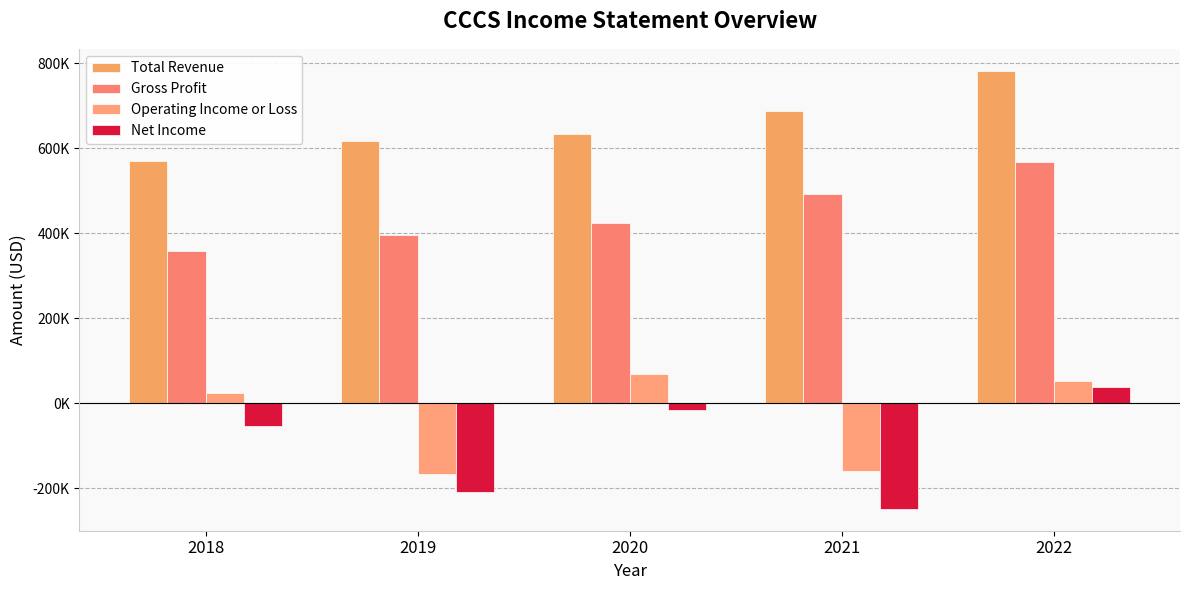

What is the total value across all series at 2020?

1108900